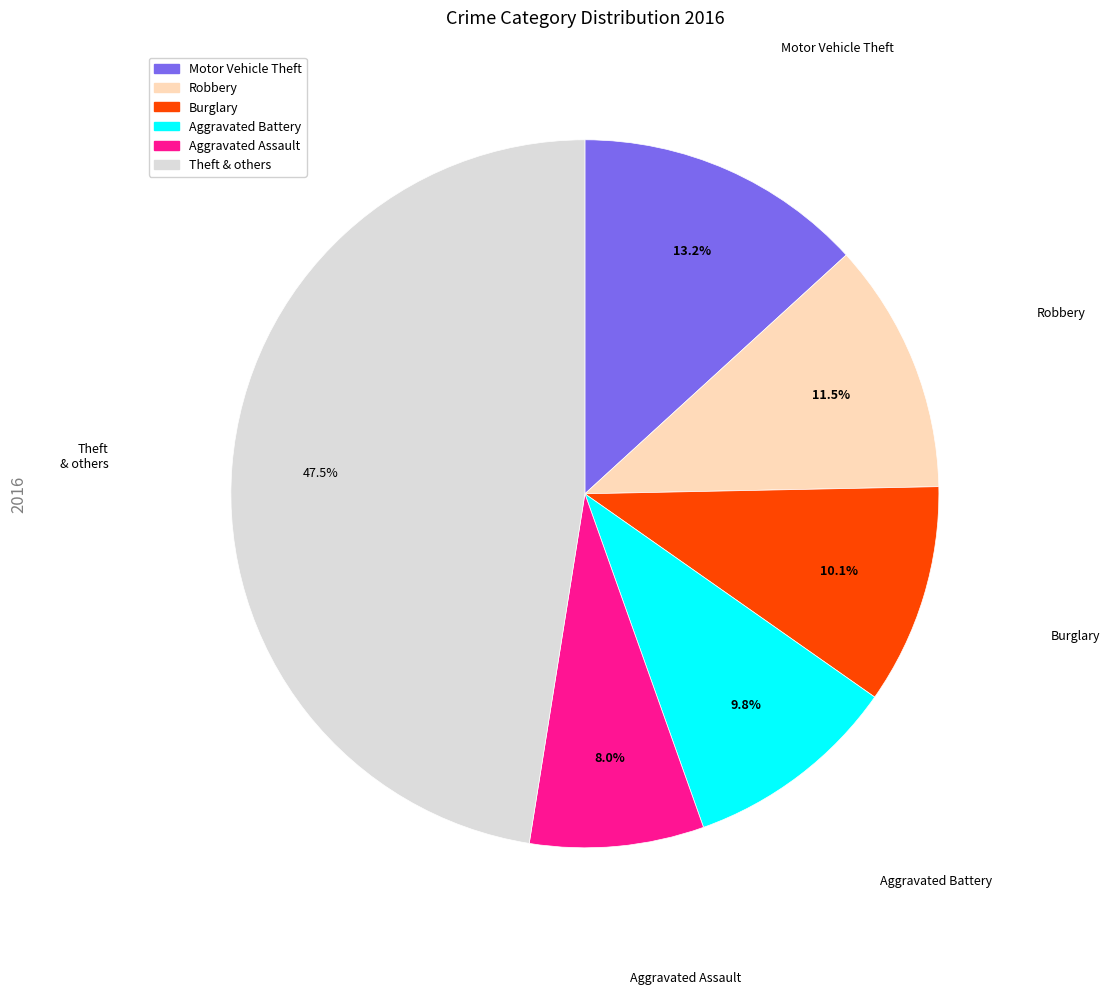

Is there any slice that represents more than half of the pie?

No